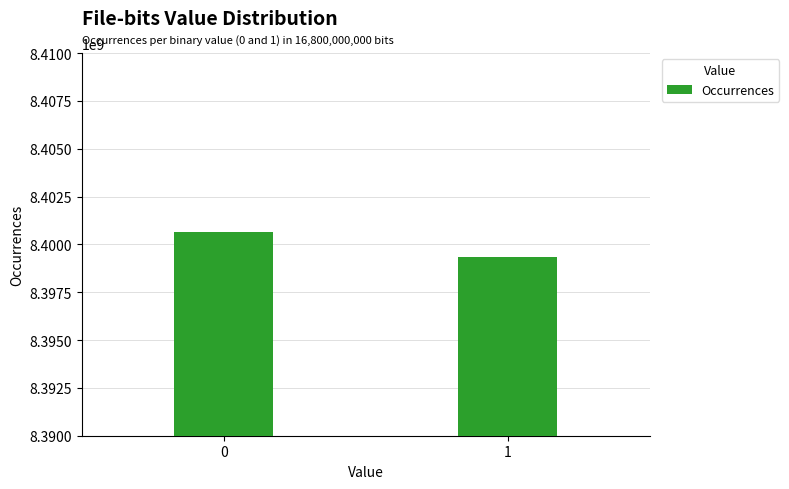

Are the bars horizontal?

No